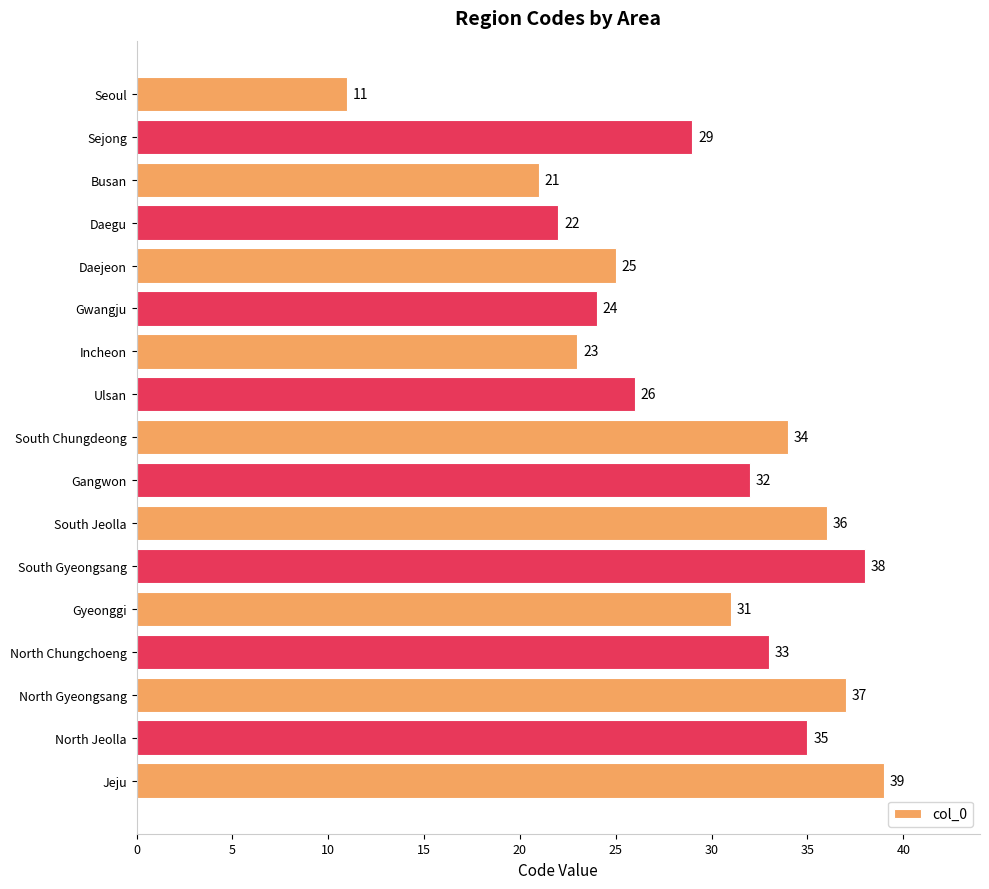

What is the change in value from Daejeon to Gyeonggi?

+6